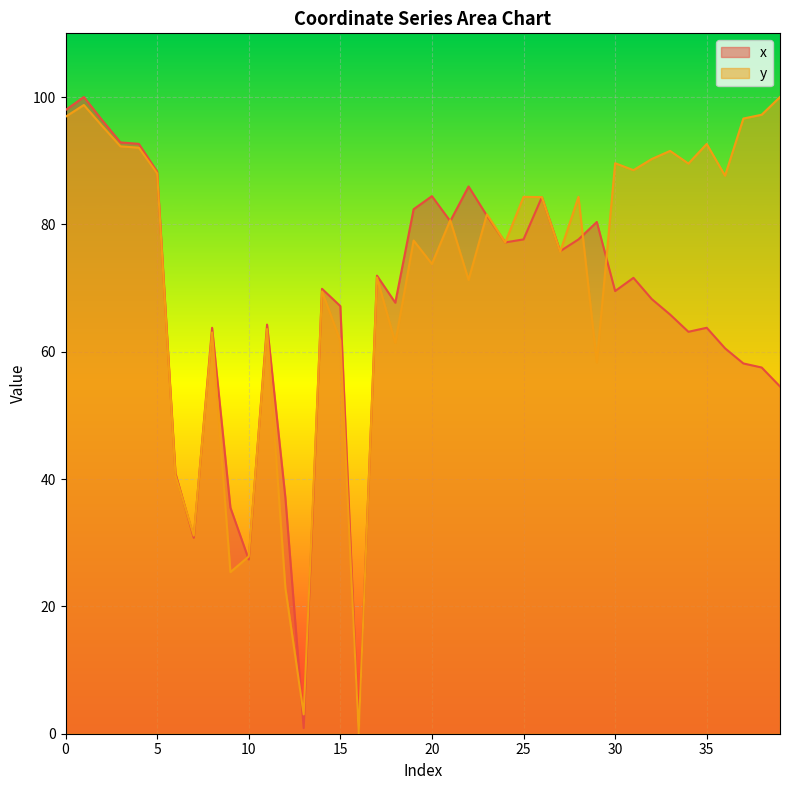

Where is y nearest to the value 50?

29